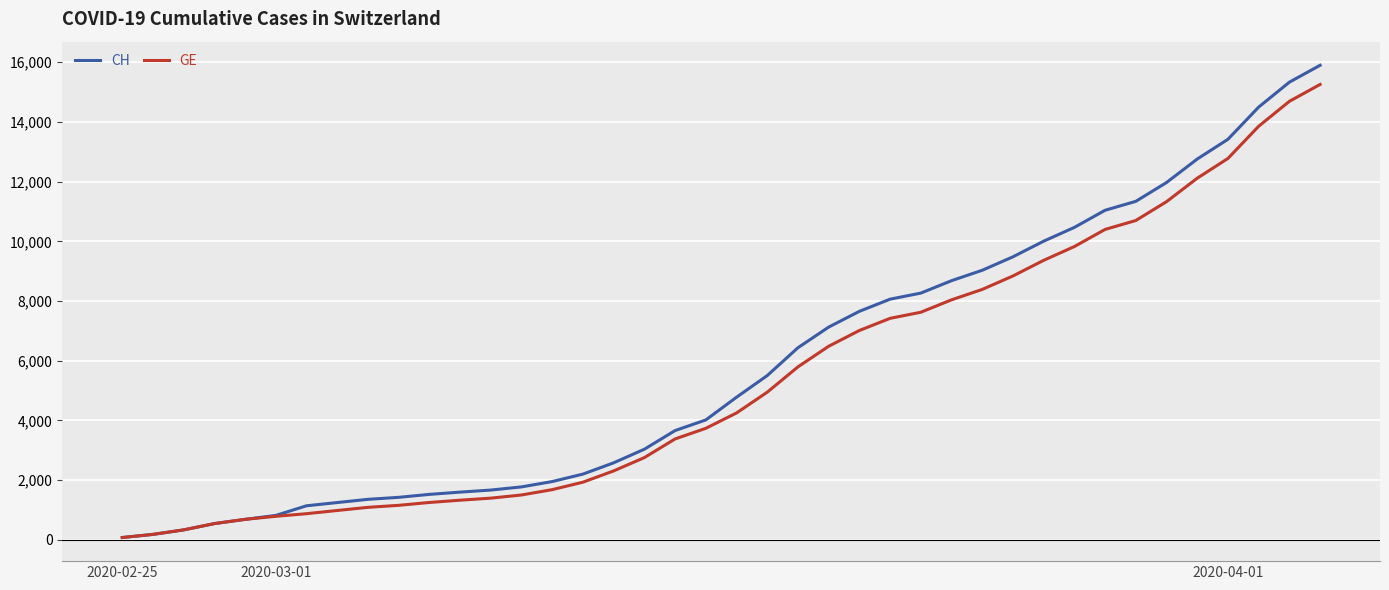

What is the highest value of the GE series?

15258